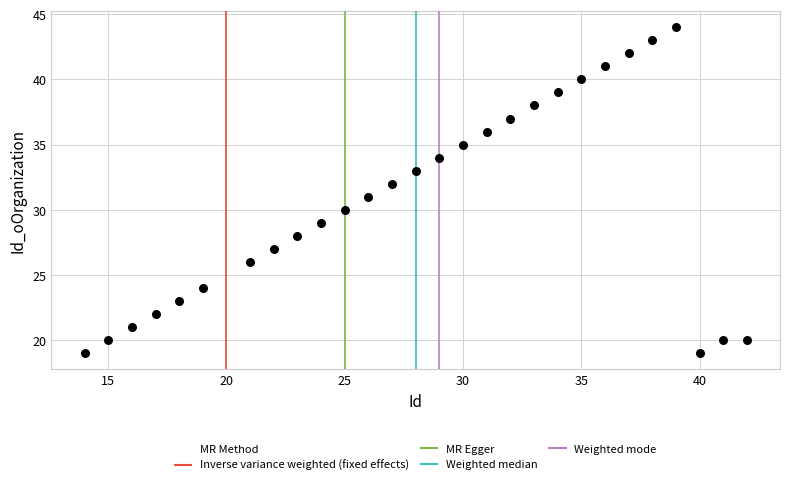

What is the range of Y values (max minus min)?

25